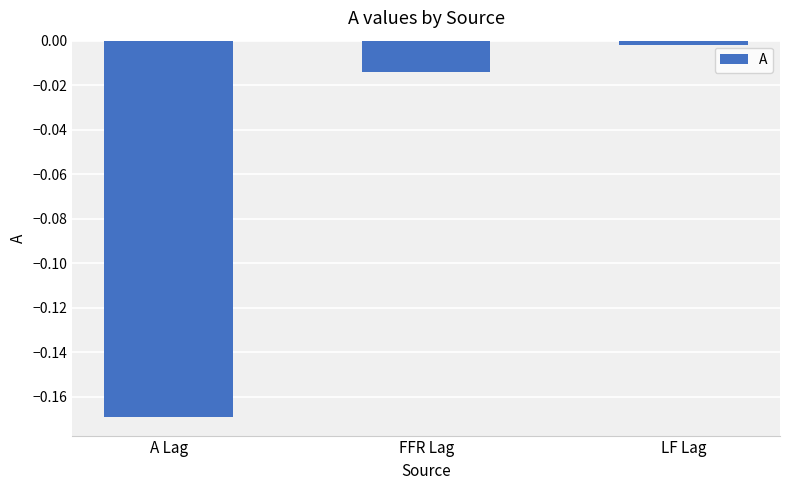

Is it true that the value at A Lag is -0.1?

False